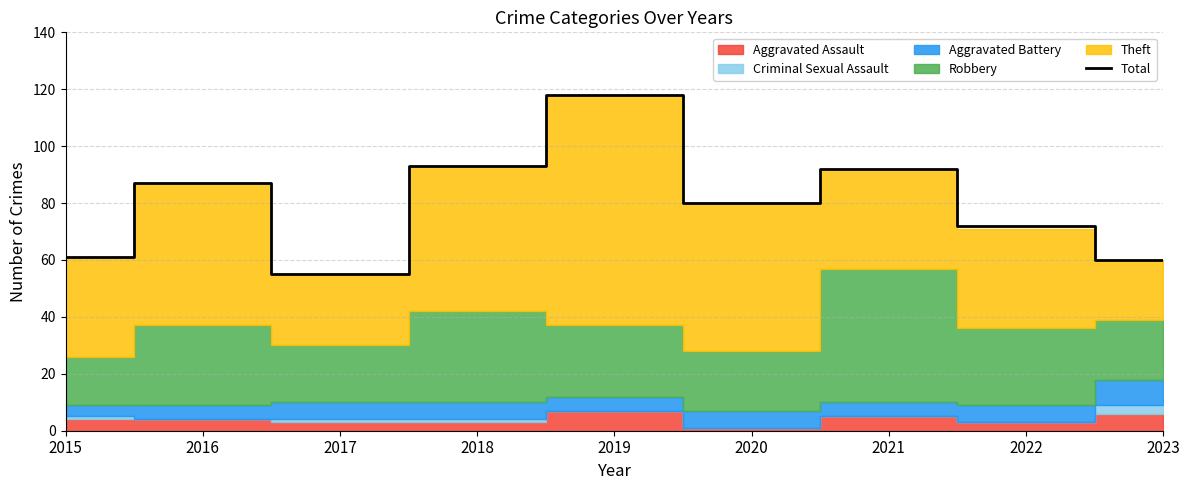

What is the ratio of the value at 2020 to the value at 2017?

1.5